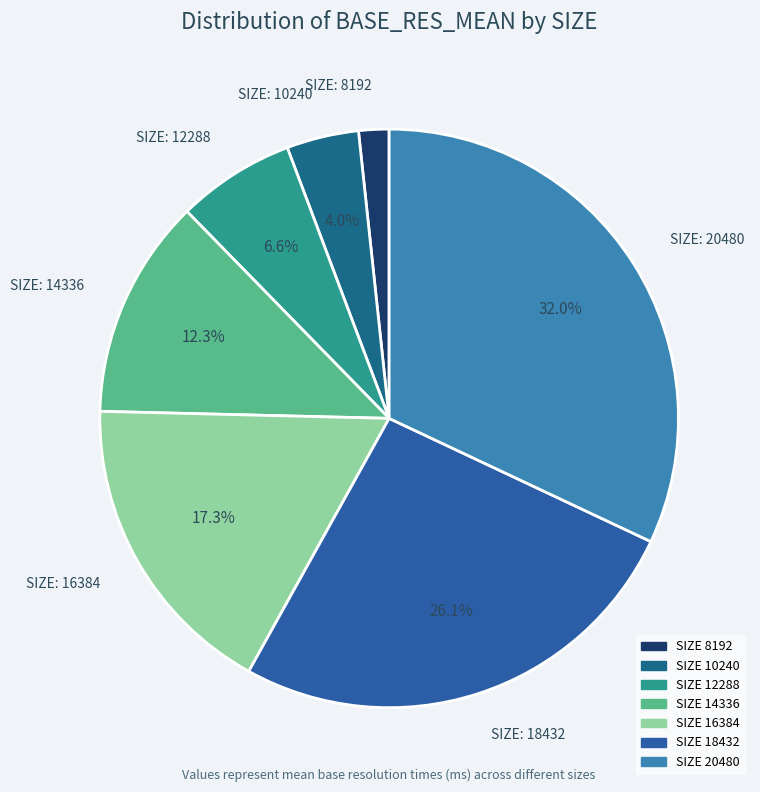

How many segments does this pie chart have?

7